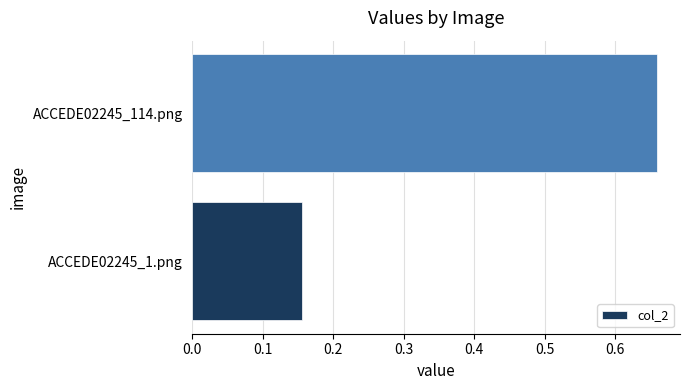

What is the average value?

0.4